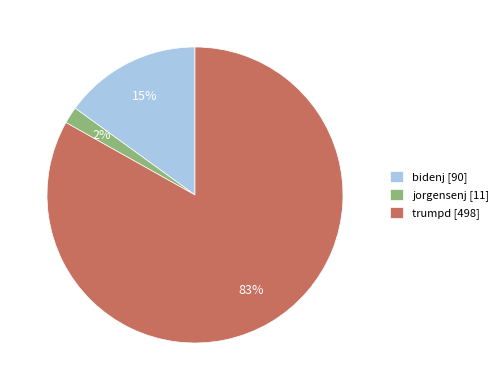

True or false: jorgensenj accounts for 11% of the total.

False